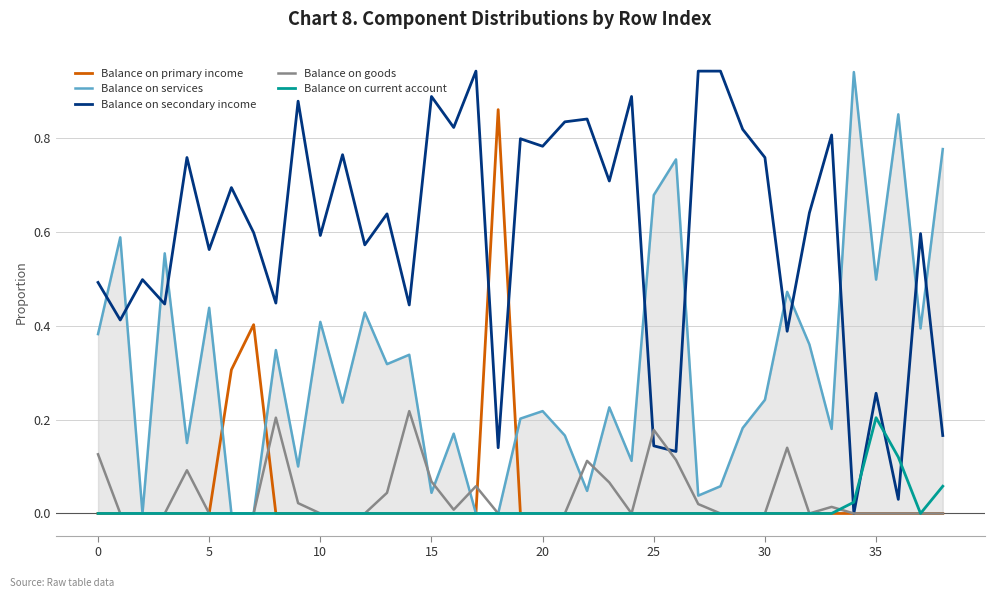

True or false: Balance on secondary income and Balance on current account intersect in this chart.

True